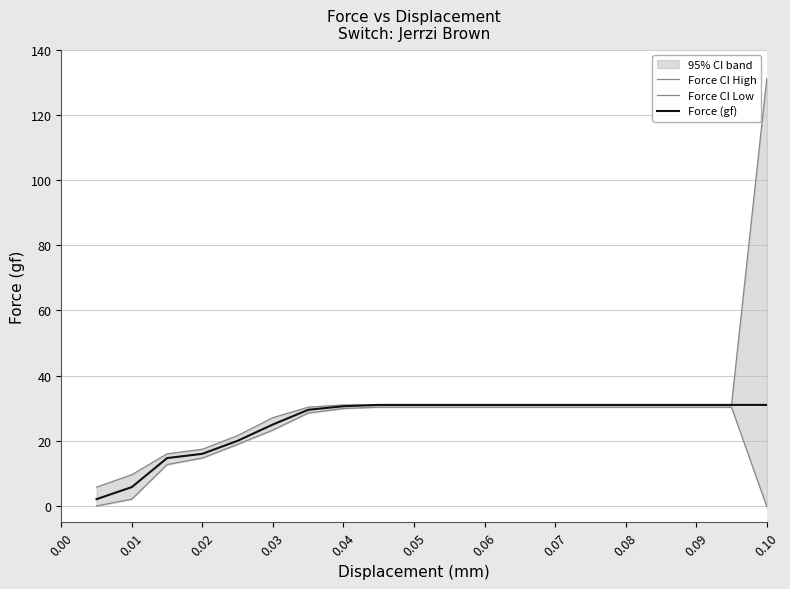

Reading left to right, extract all data points from this chart.

Force CI High: 5.8	9.6	16.0	17.4	21.6	27.1	30.3	31.0	31.0	31.0	31.0	31.0	31.0	31.0	31.0	31.0	31.0	31.0	31.0	131.1
Force CI Low: 0.0	2.1	12.7	14.7	18.9	23.3	28.5	29.9	30.3	30.3	30.3	30.3	30.3	30.3	30.3	30.3	30.3	30.3	30.3	-0.2
Force (gf): 2.1	5.8	14.7	16.0	20.0	25.0	29.5	30.6	31.0	31.0	31.0	31.0	31.0	31.0	31.0	31.0	31.0	31.0	31.0	31.0